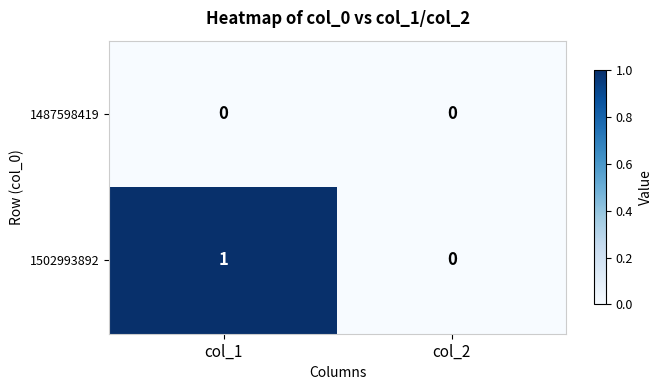

List the series in order of their peak value, lowest first.

1487598419, 1502993892